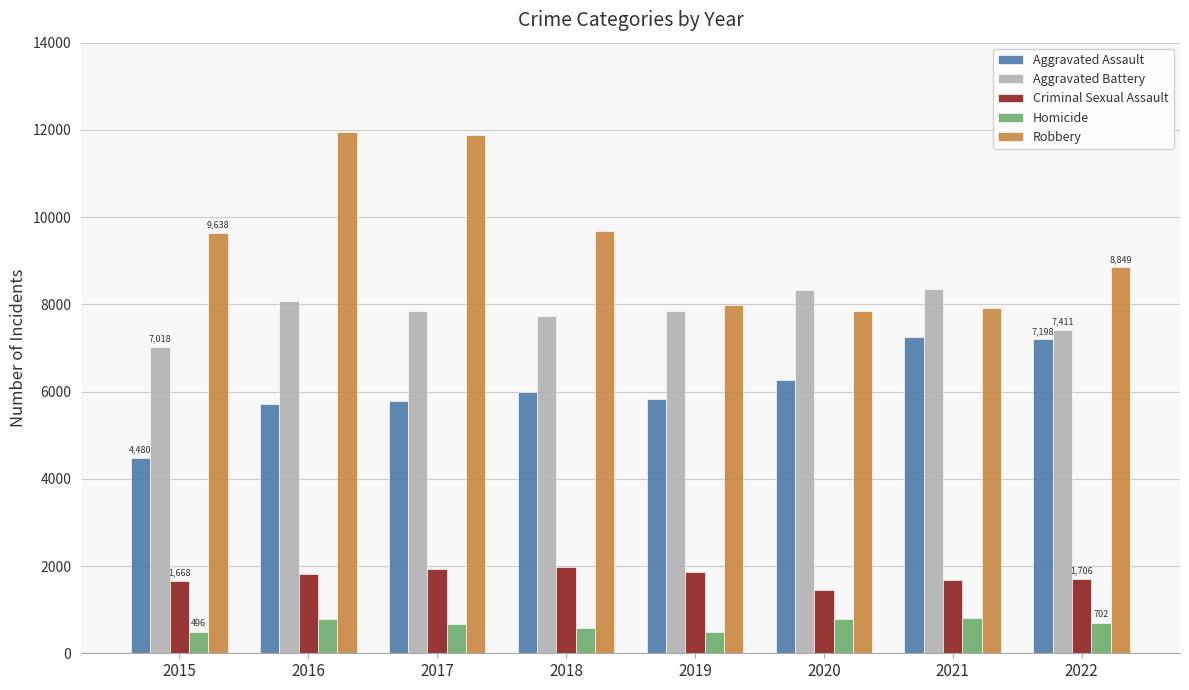

What is the value of the Homicide bar at the 5th from the left?

498